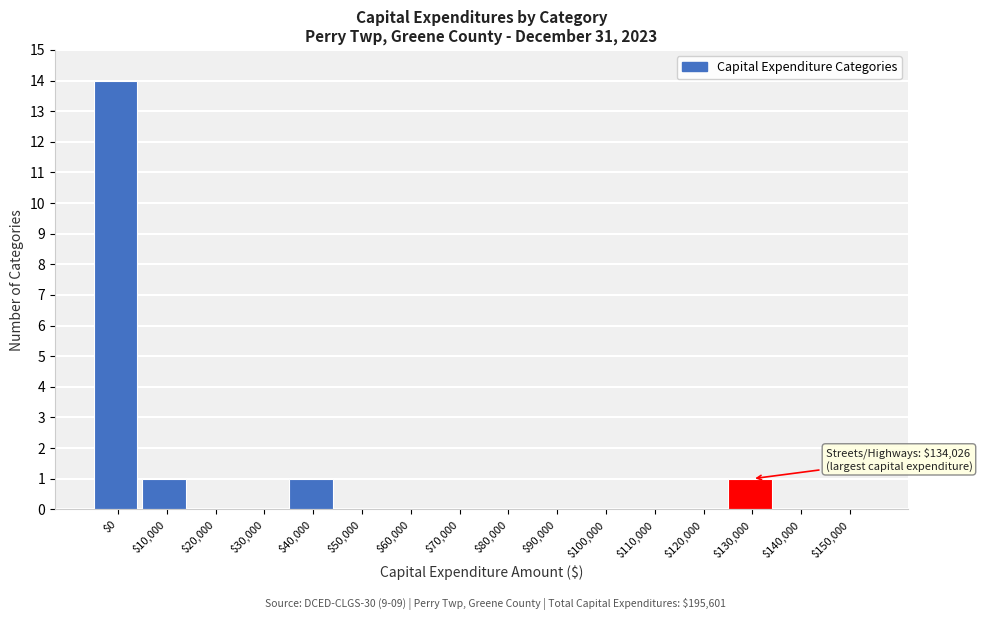

Which category has the highest value across all series?

$0